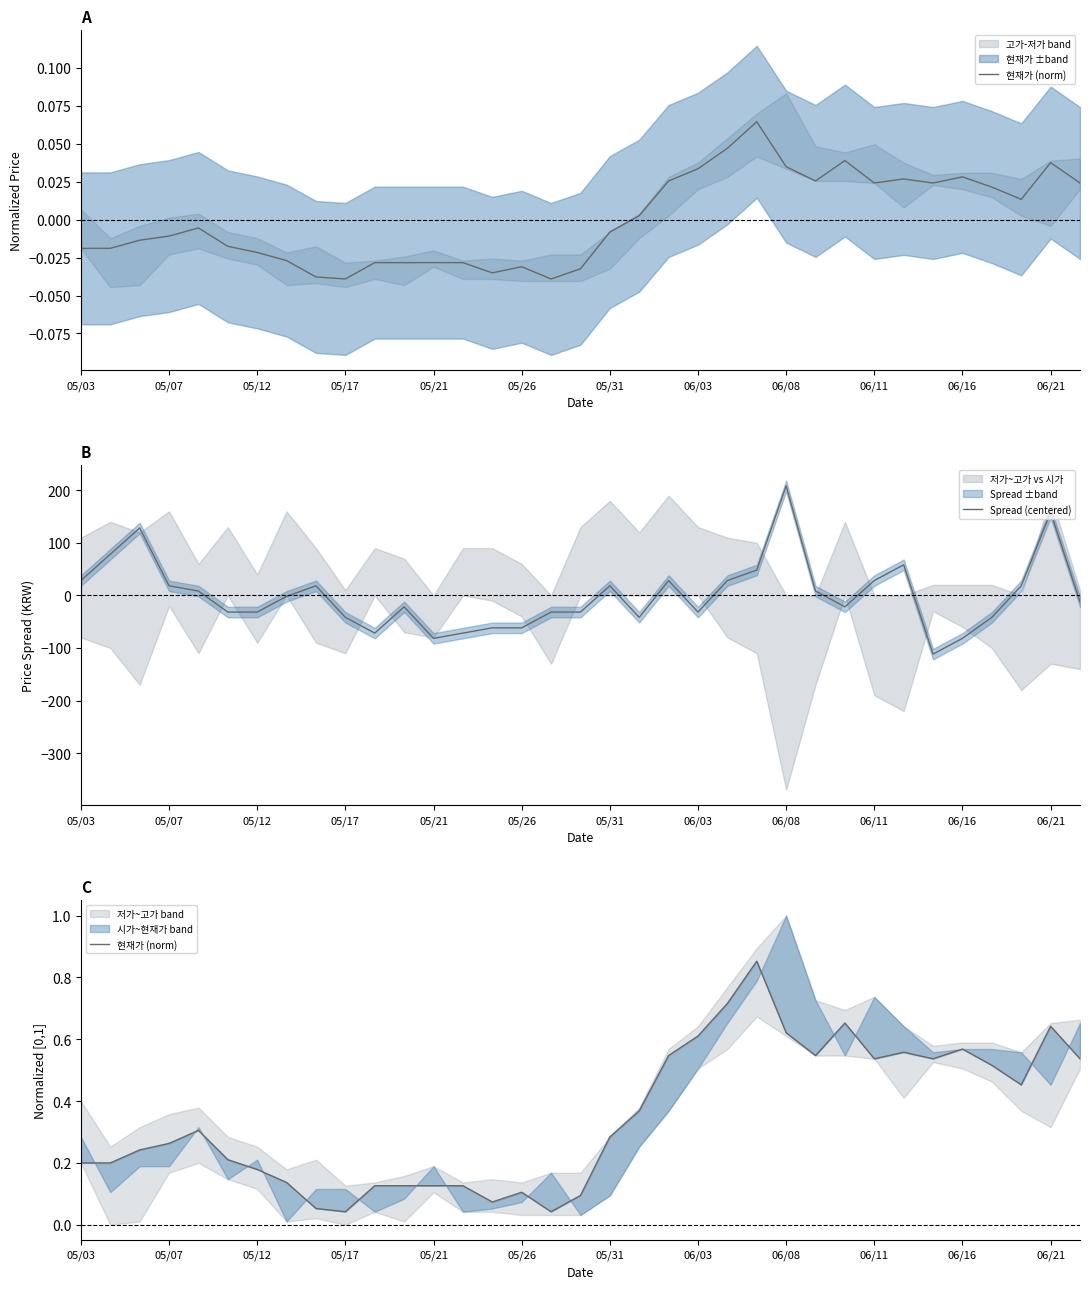

Is it true that Spread (centered) equals -81.7 at 05/21?

True